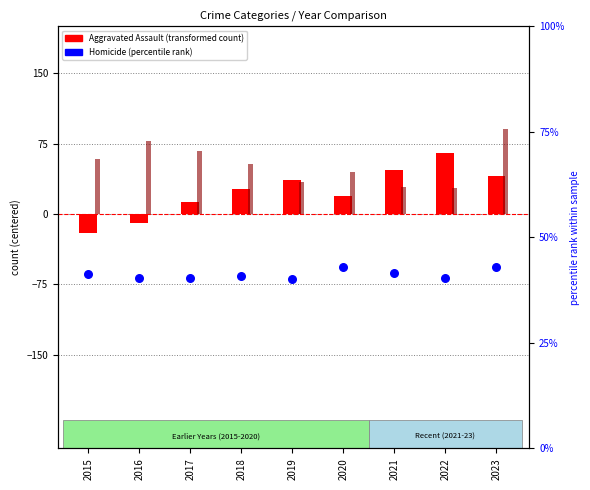

At which category is the sum across all series the highest?

2023